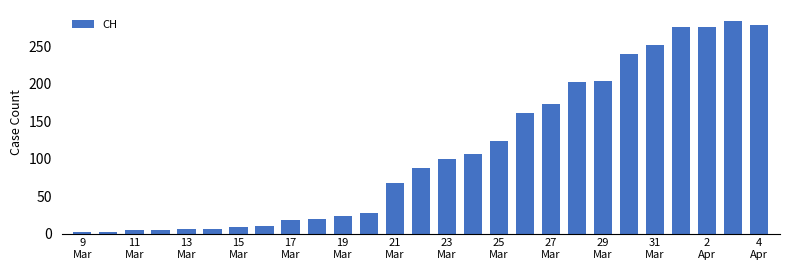

Are the bars horizontal?

No